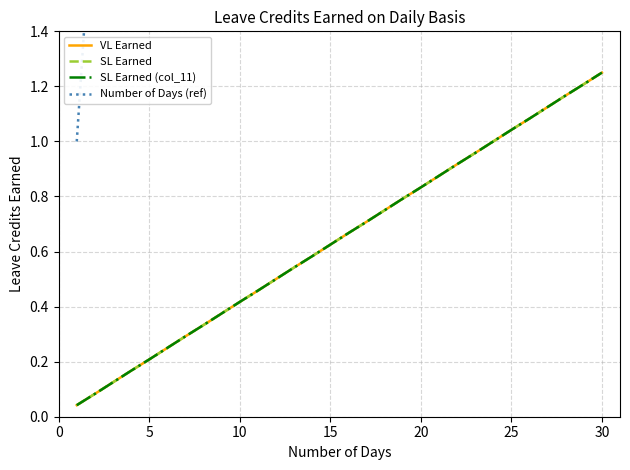

What is the spread (max minus min) of values at 15?

14.4